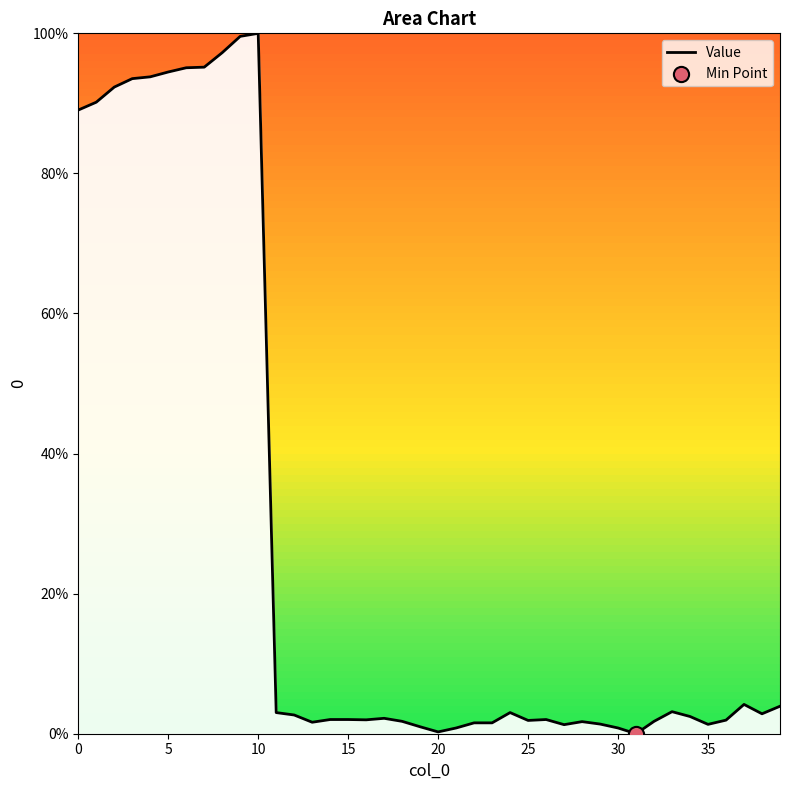

What is the difference between the maximum and minimum values?

100.0